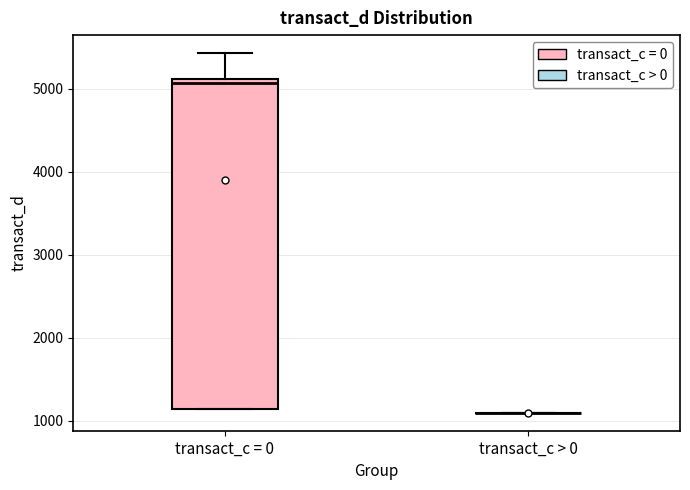

Reading left to right, read every box against the y-axis: the position of its median line, the range the box covers, and the ends of its whiskers. The values are not printed on the chart, so give them approximately, as read against the axis.

transact_c = 0: median 5100 (just below the box's upper edge), box 1100 to 5100, whiskers 1100 to 5400
transact_c > 0: box collapsed to a line at 1100, whiskers 1100 to 1100